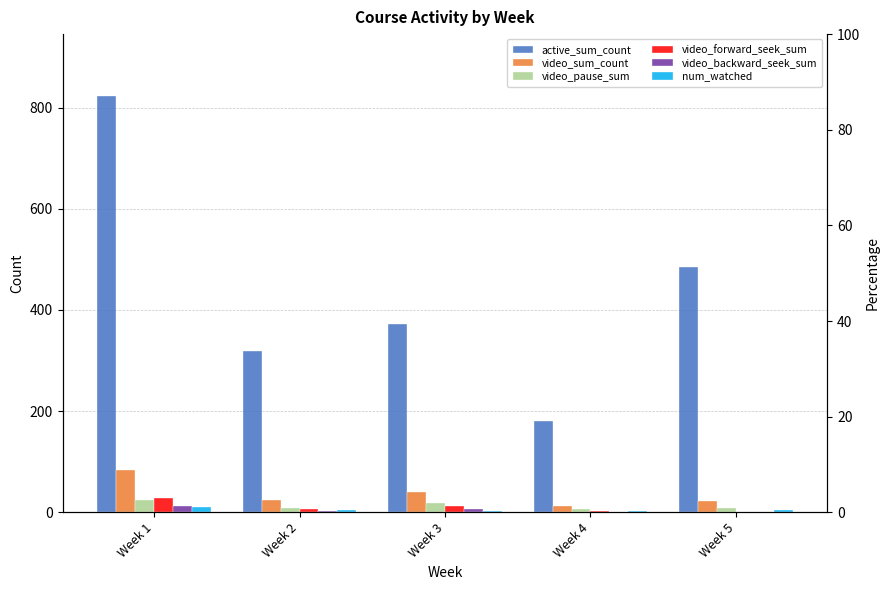

Which series changed the most between Week 4 and Week 5?

active_sum_count